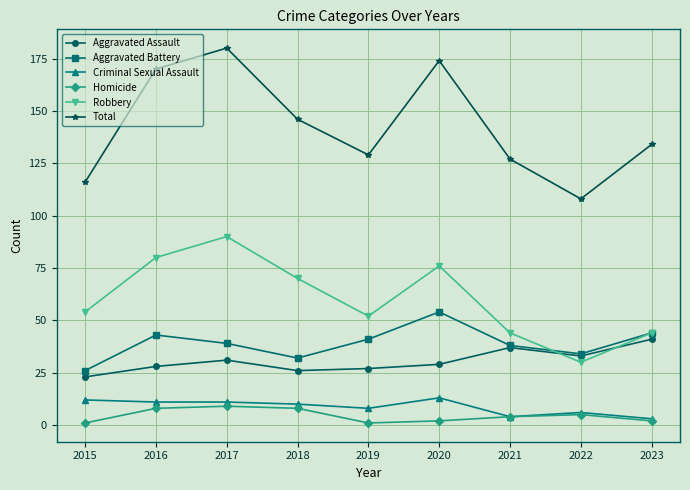

True or false: Homicide and Robbery intersect in this chart.

False